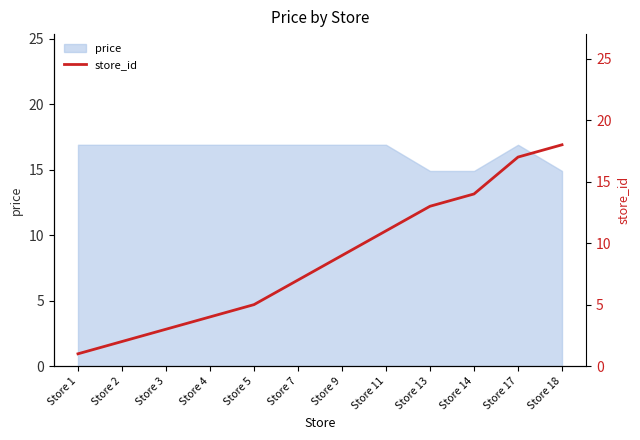

True or false: price has a value of 14.9 at Store 14.

True